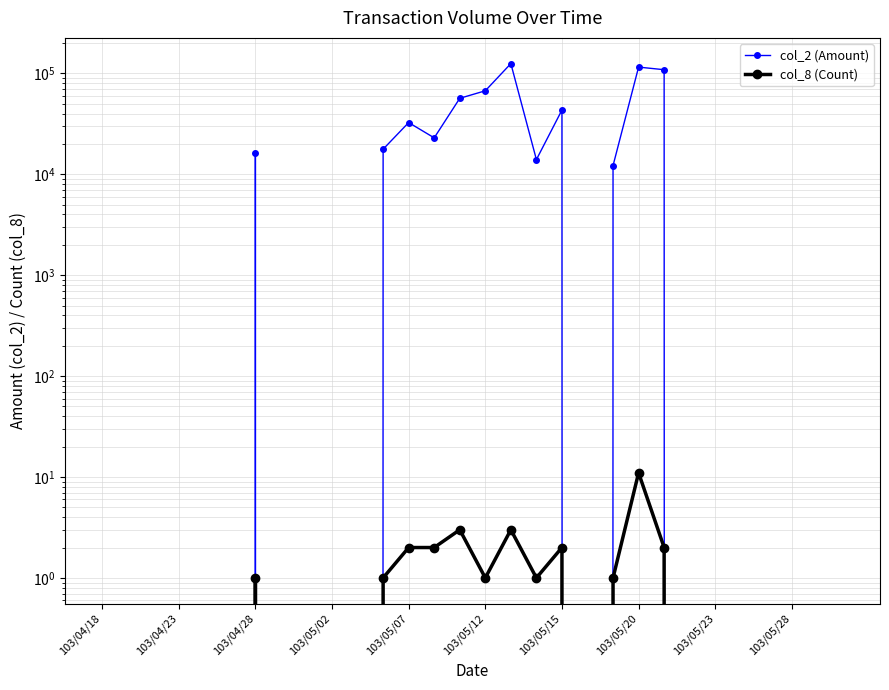

List the series in order of their peak value, highest first.

col_2 (Amount), col_8 (Count)